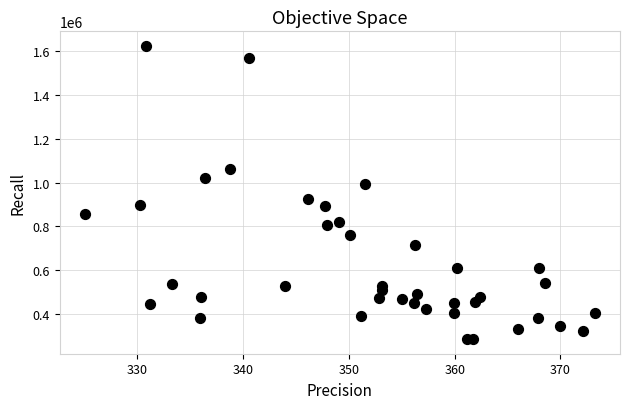

What is the range of Y values (max minus min)?

1337156